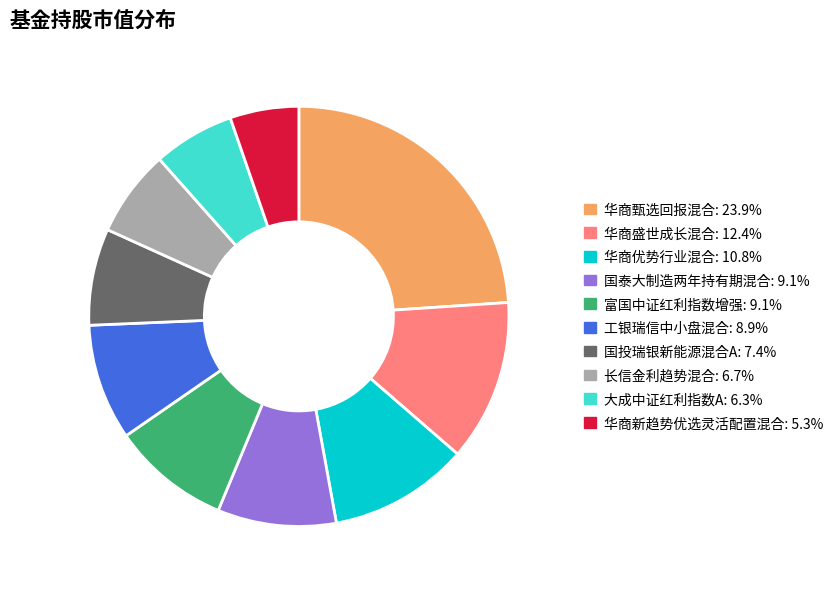

Count the number of slices in the pie.

10